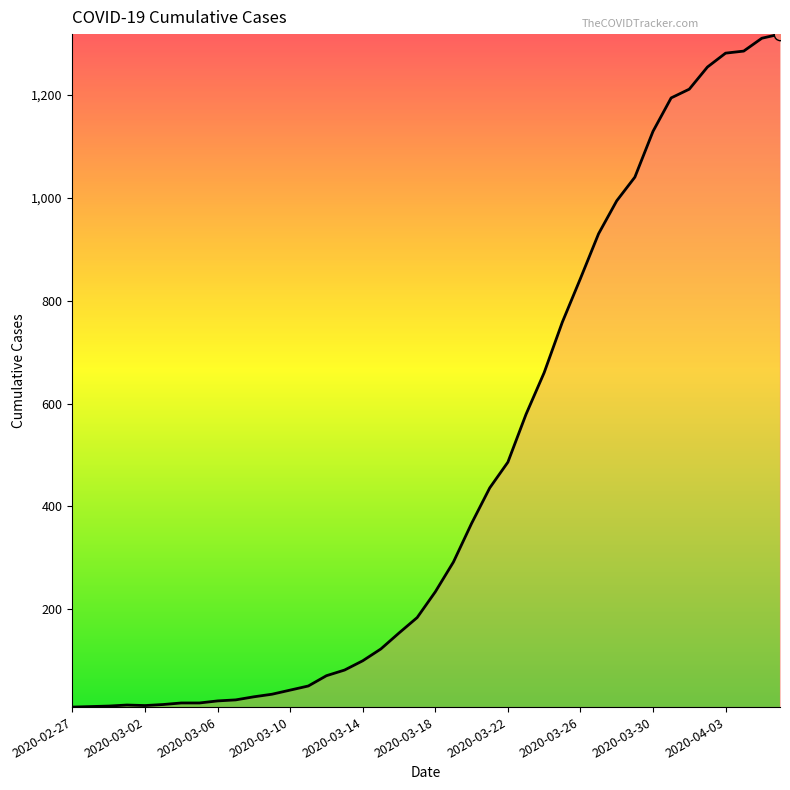

What is the maximum value shown in the chart?

1318